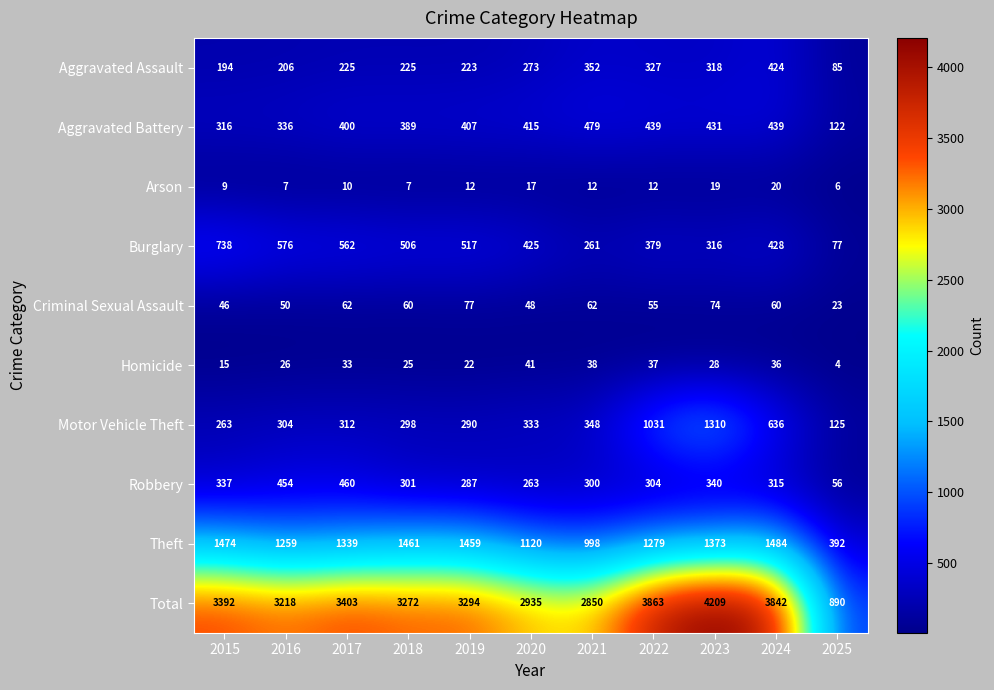

Between 2024 and 2025, which series saw the biggest shift?

Total